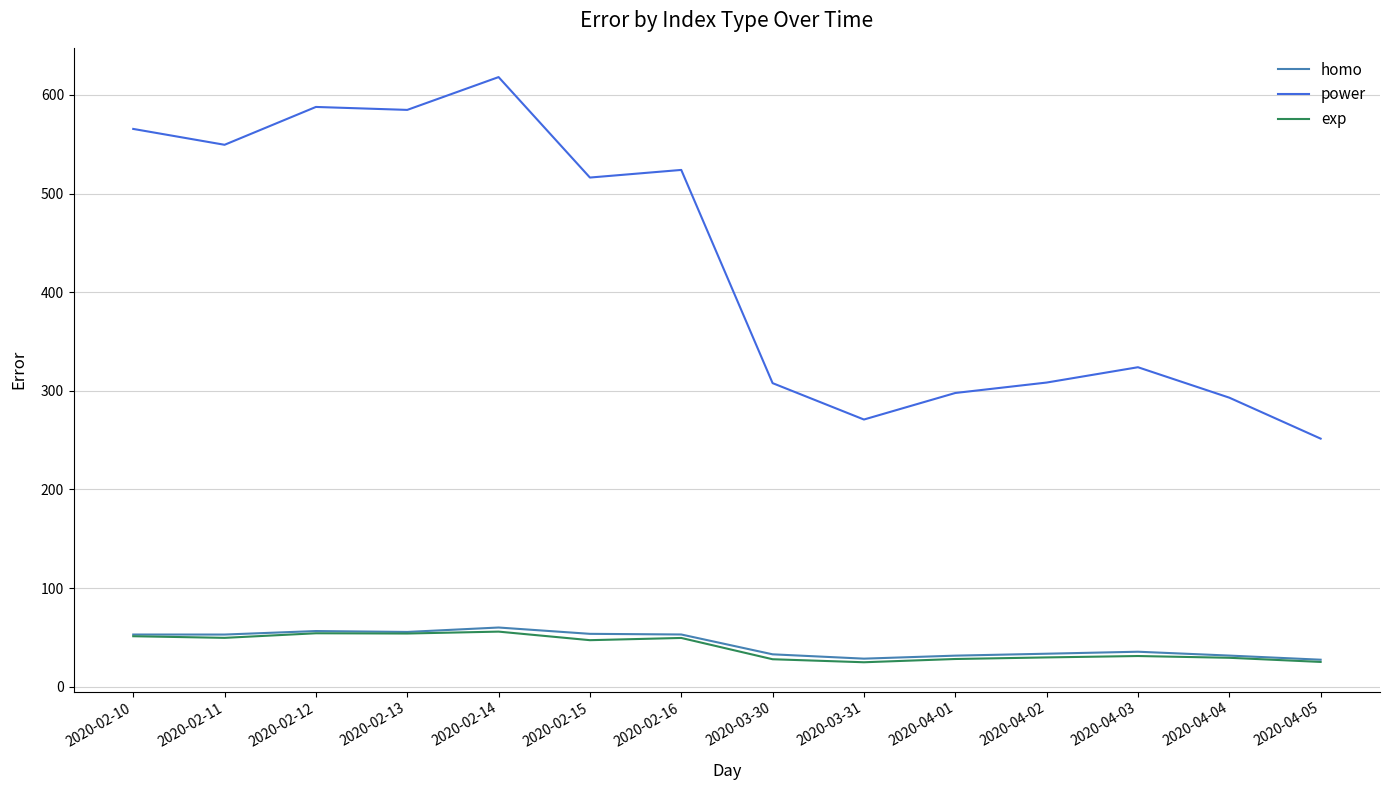

What is the total value across all series at 2020-04-05?

304.0